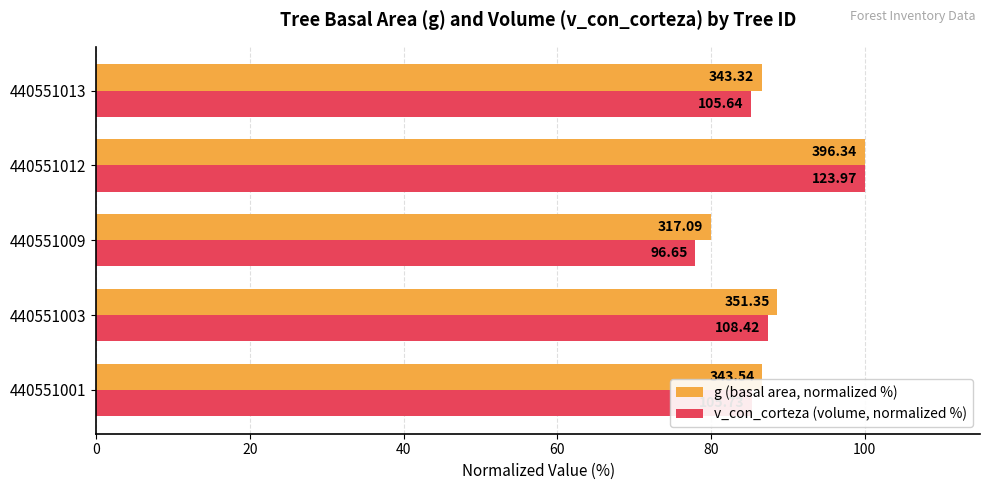

What are all the series names shown in the legend?

g (basal area, normalized %), v_con_corteza (volume, normalized %)